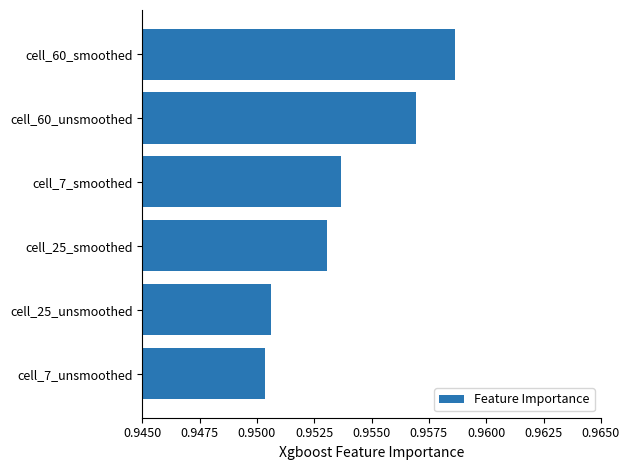

Between cell_25_unsmoothed and cell_7_smoothed, which is larger?

cell_7_smoothed